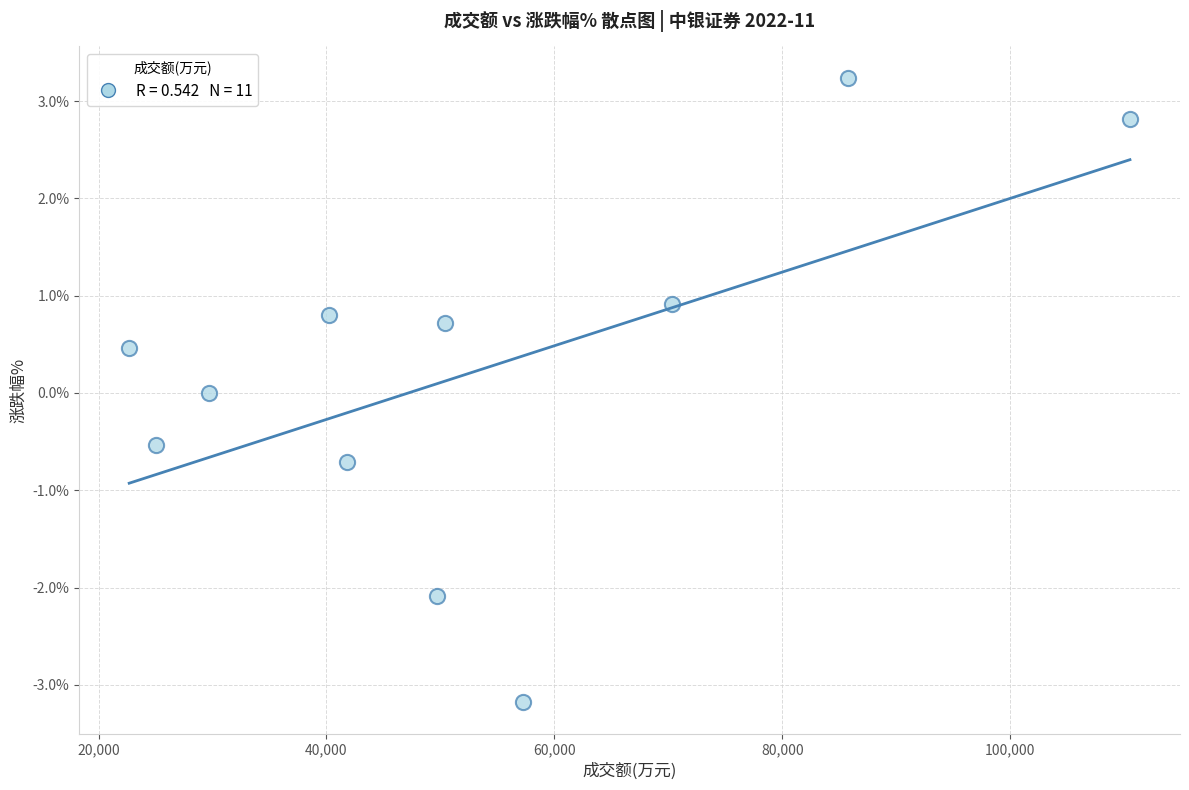

What is the average X value?

53036.9